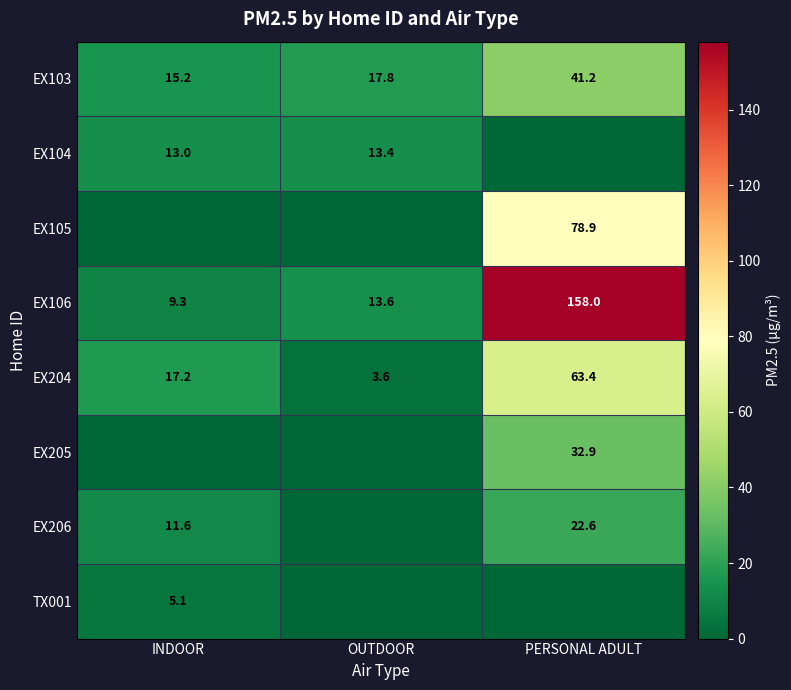

Rank the categories by EX103 value from highest to lowest.

PERSONAL ADULT, OUTDOOR, INDOOR